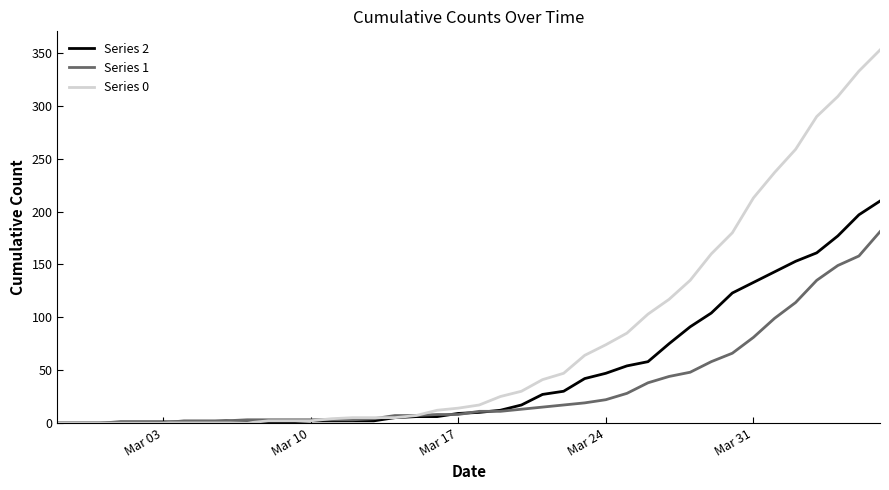

How many lines are shown in the chart?

3